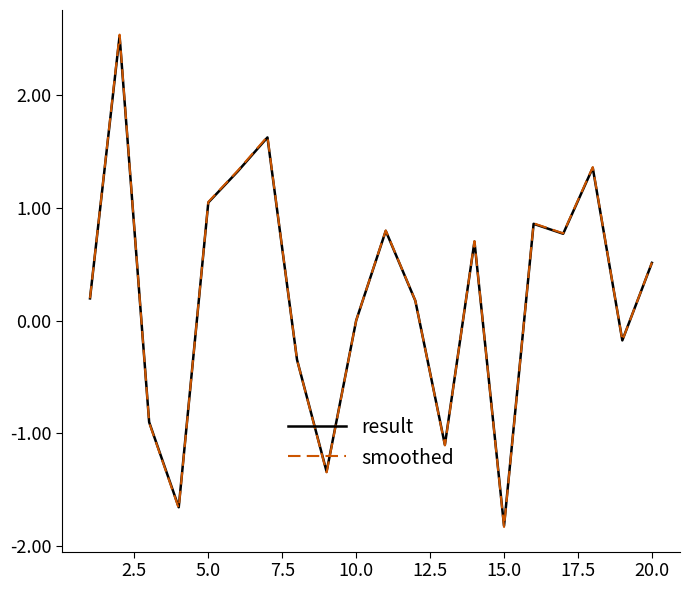

What is the difference between the maximum and minimum values in the smoothed series?

4.4